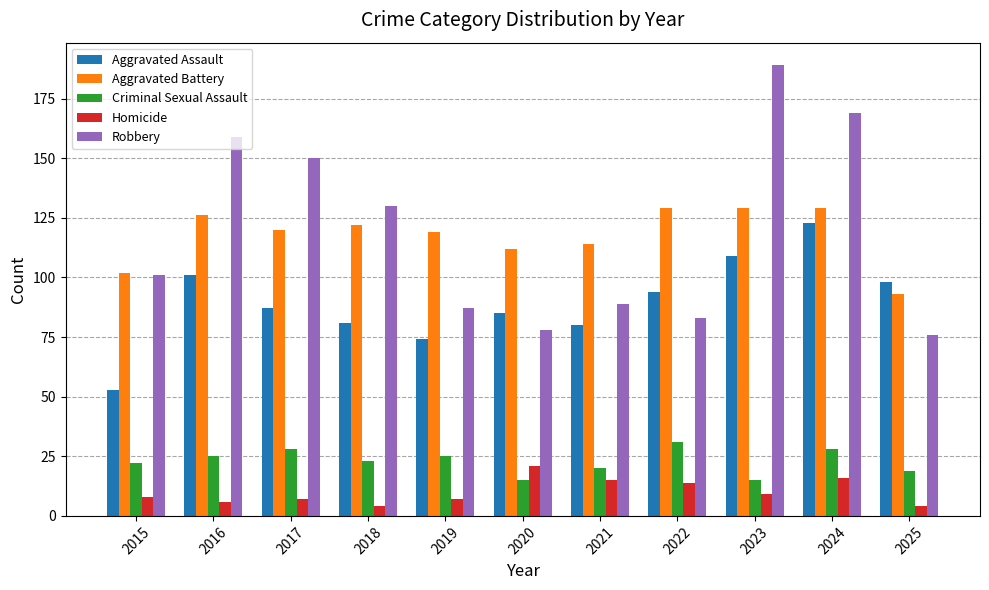

How many values in the Aggravated Assault series are below 87?

5